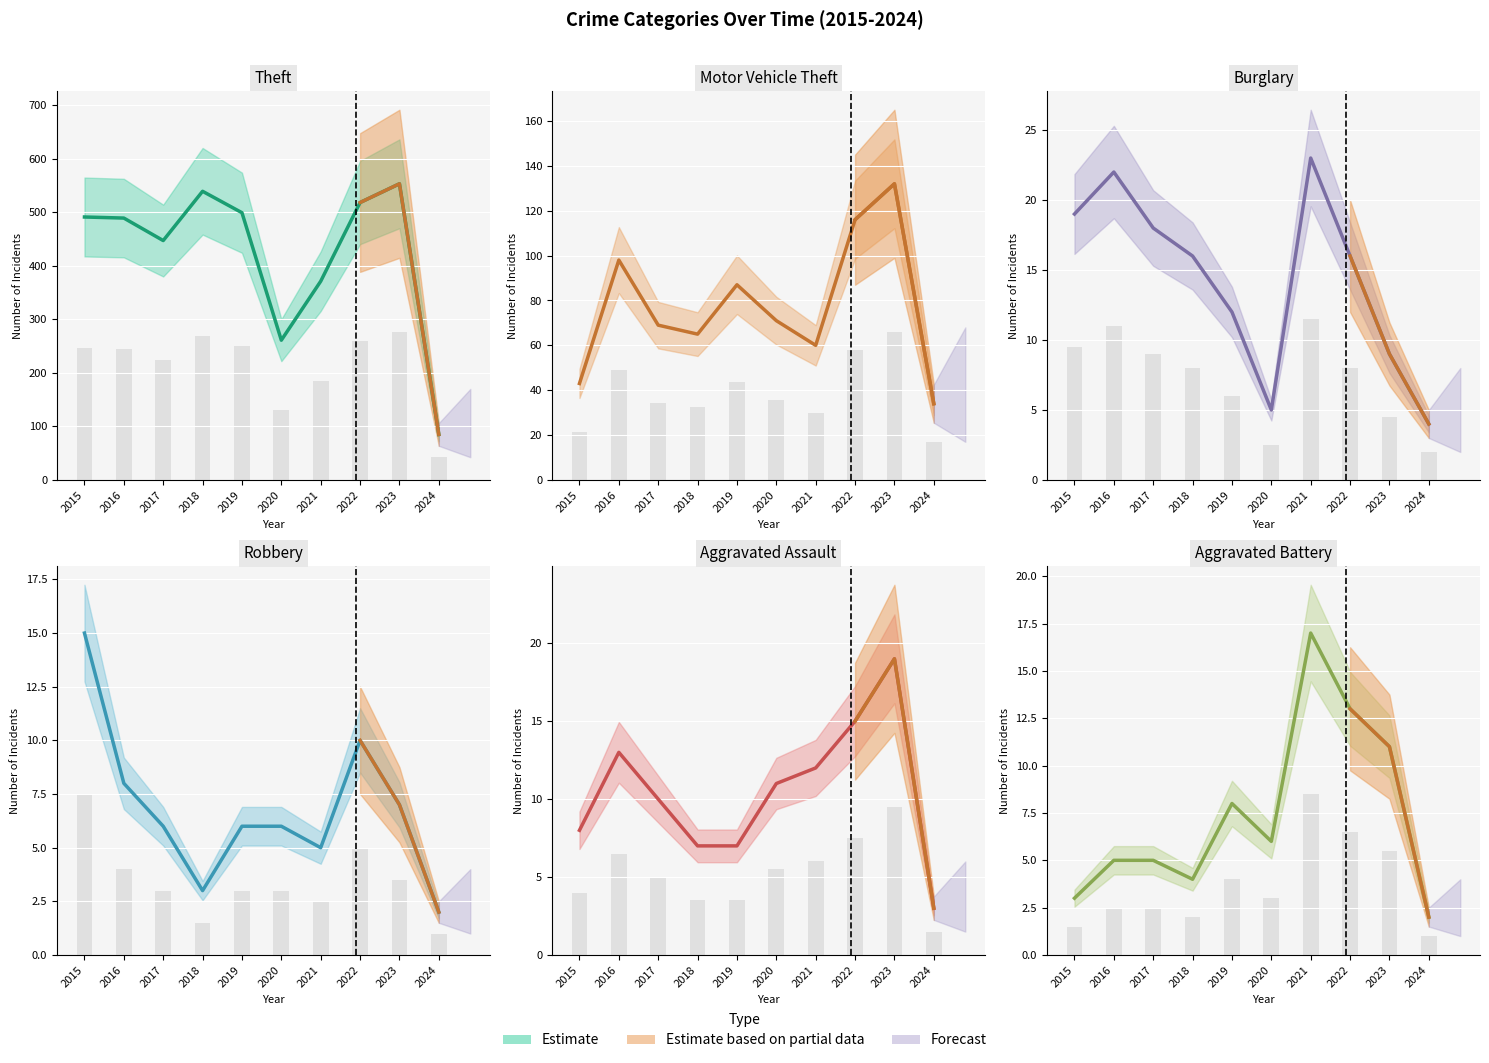

At which category is the sum across all series the highest?

2023